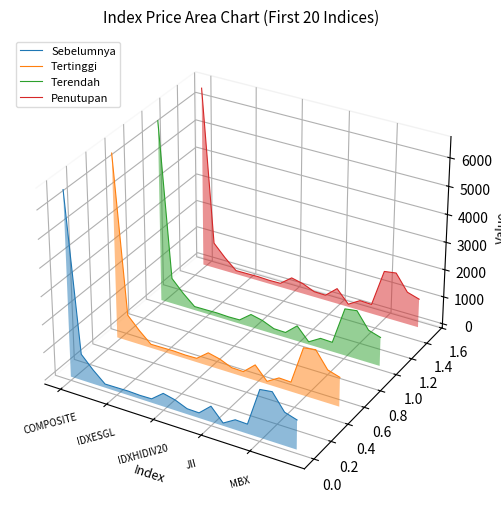

Is the value of Tertinggi at 10 greater than the value of Terendah at JII?

No